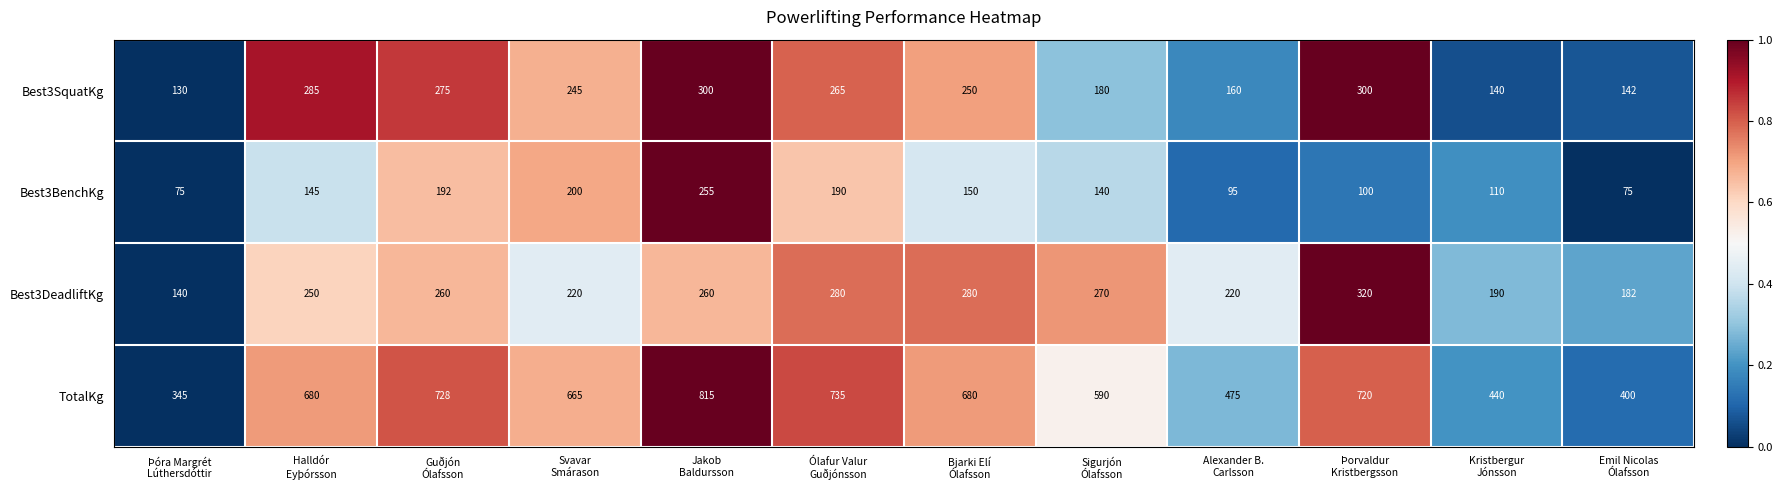

Which series has the largest range (max minus min)?

TotalKg